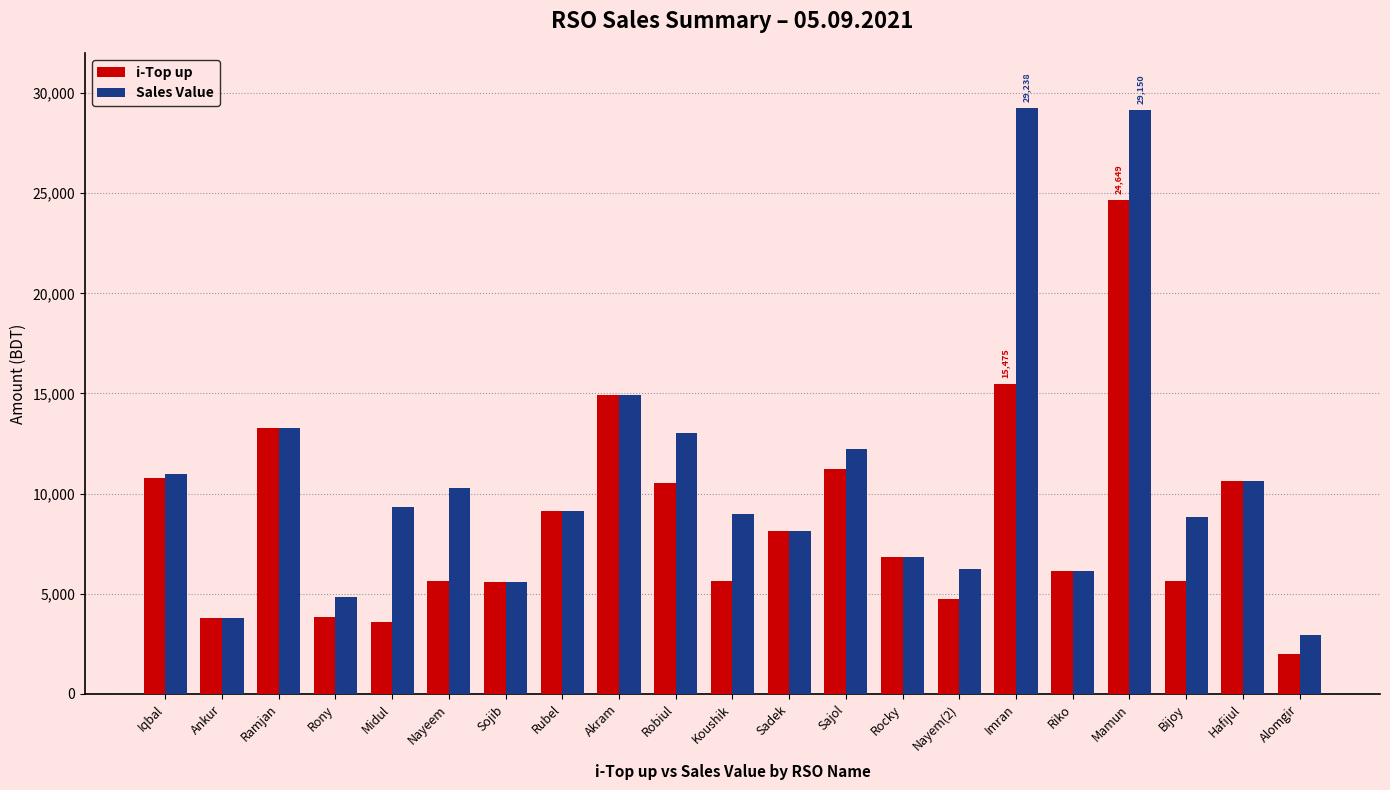

How many categories are shown in the chart?

21